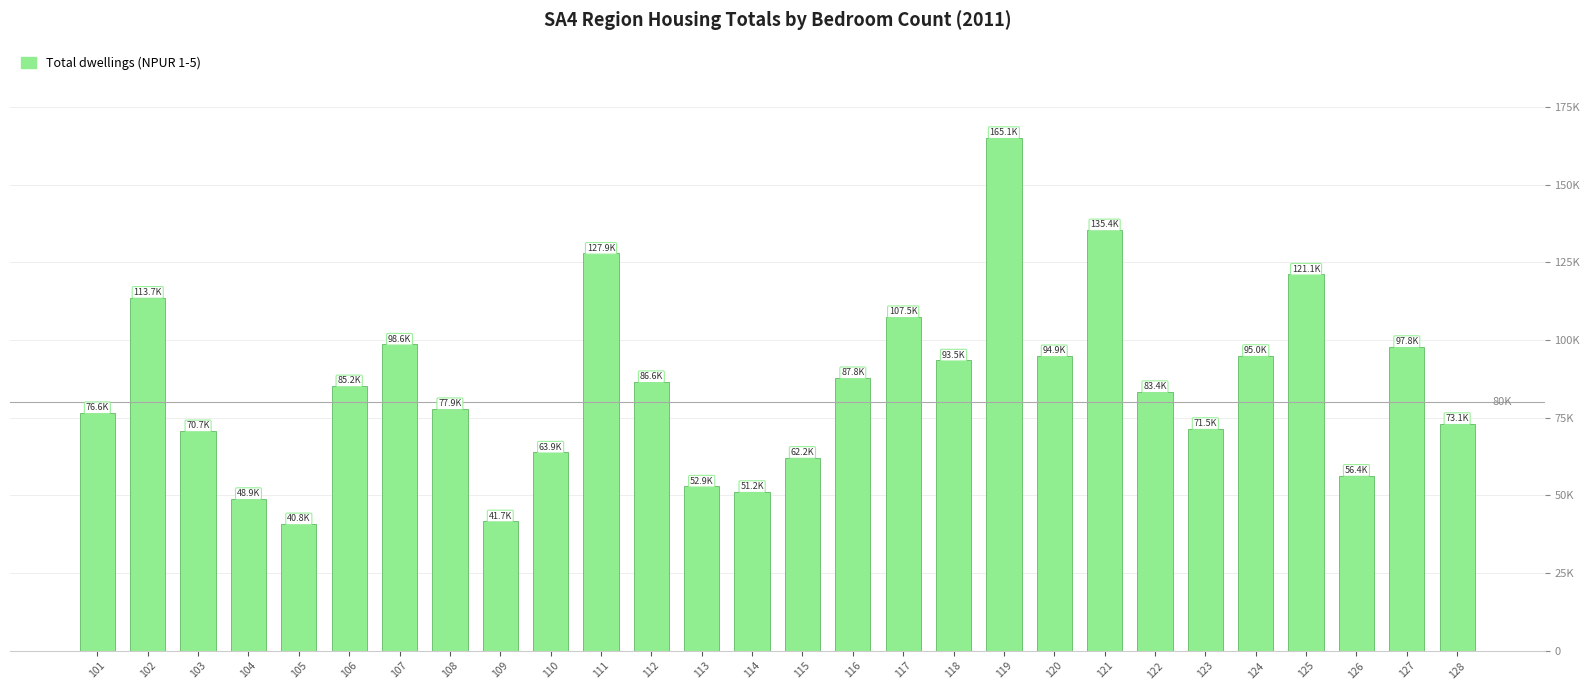

What value does the data have at 122?

83352